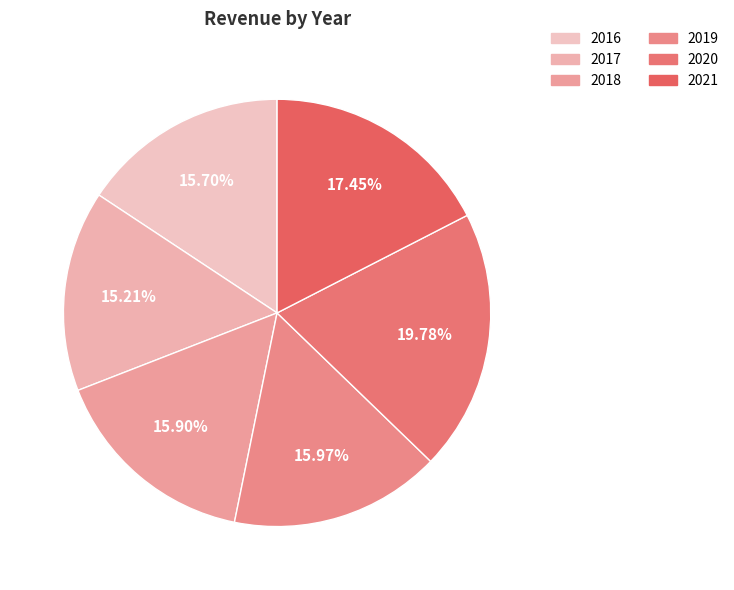

Is 2020 the majority of the pie?

No